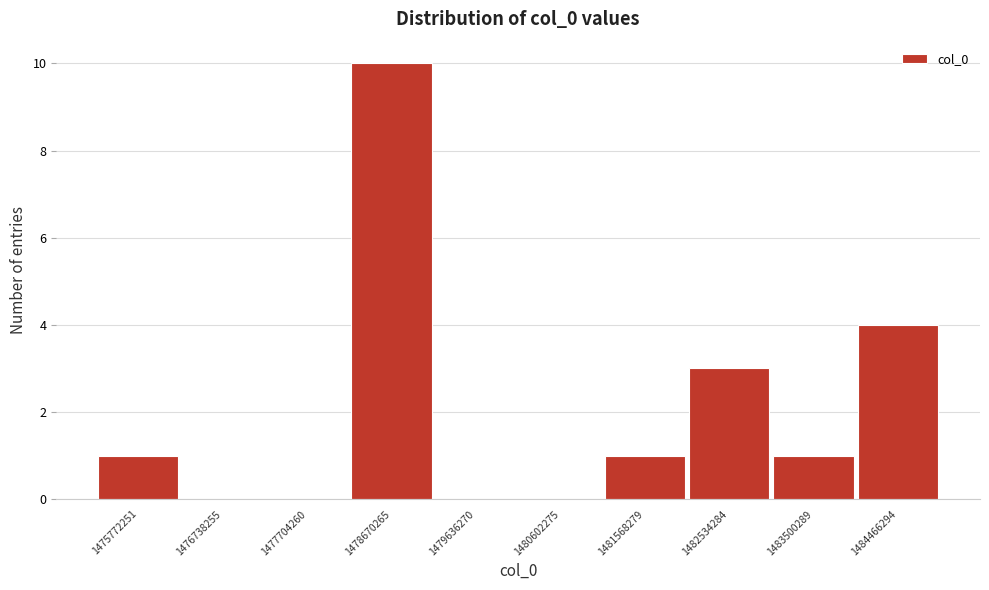

Reading left to right, extract all data points from this chart.

1475772251=1	1476738255=0	1477704260=0	1478670265=10	1479636270=0	1480602275=0	1481568279=1	1482534284=3	1483500289=1	1484466294=4